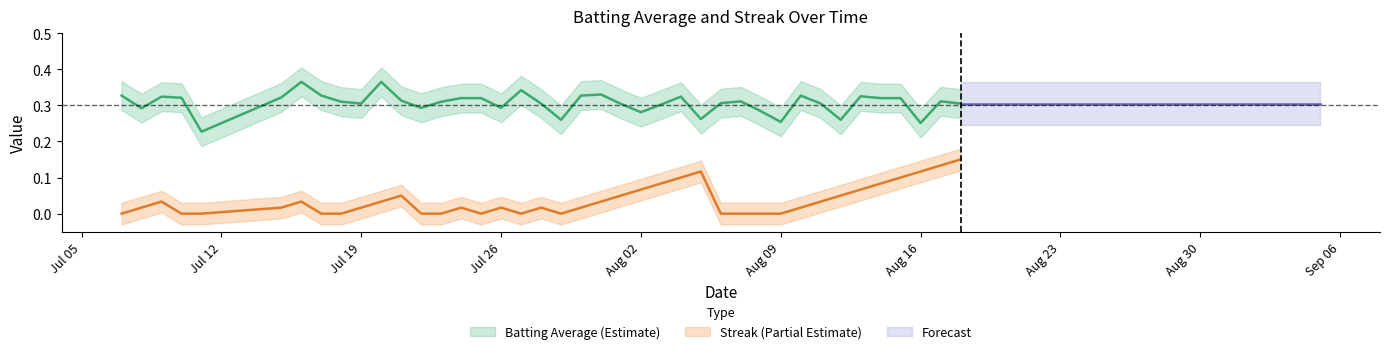

Is the value of Batting Average1 at 35 greater than the value of Streak at 34?

Yes